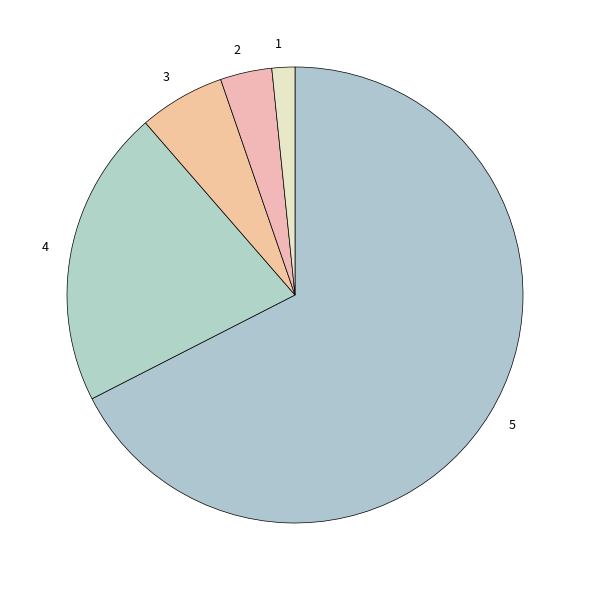

Count the number of slices in the pie.

5